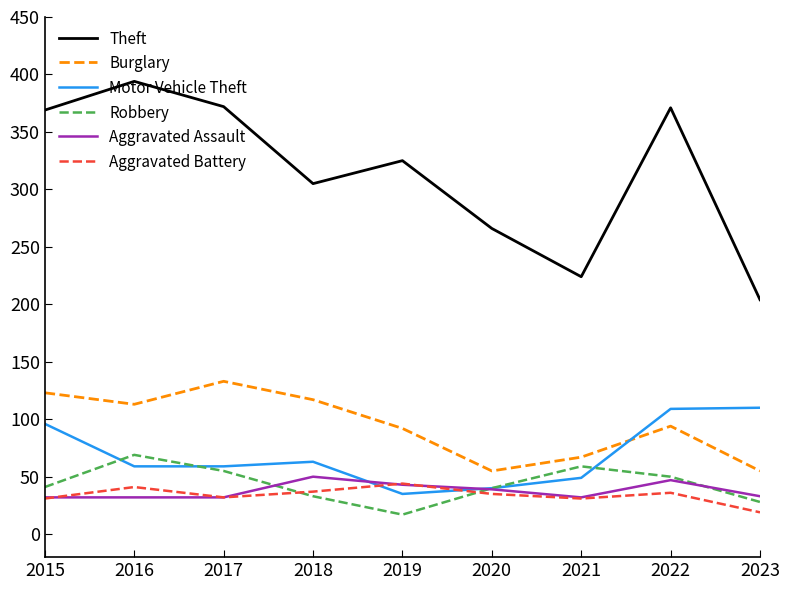

What is the average value of the Burglary series?

94